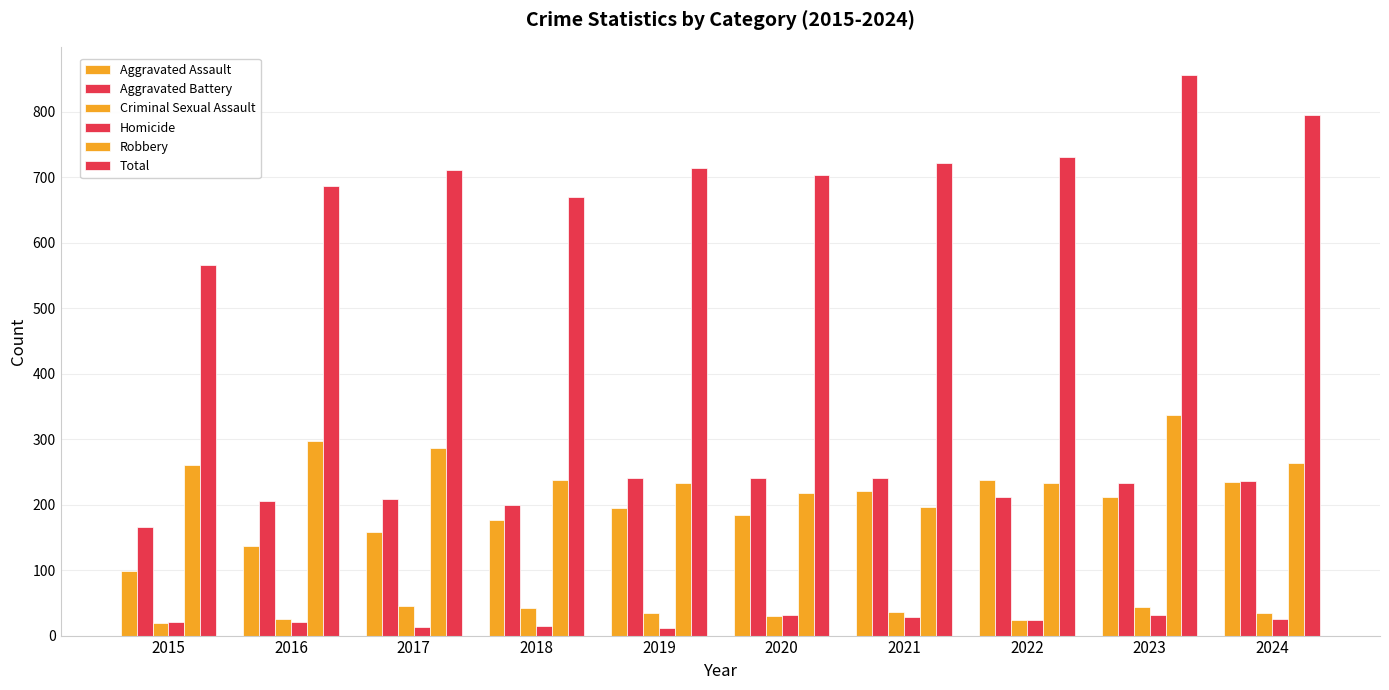

At which category does the chart reach its minimum across all series?

2019